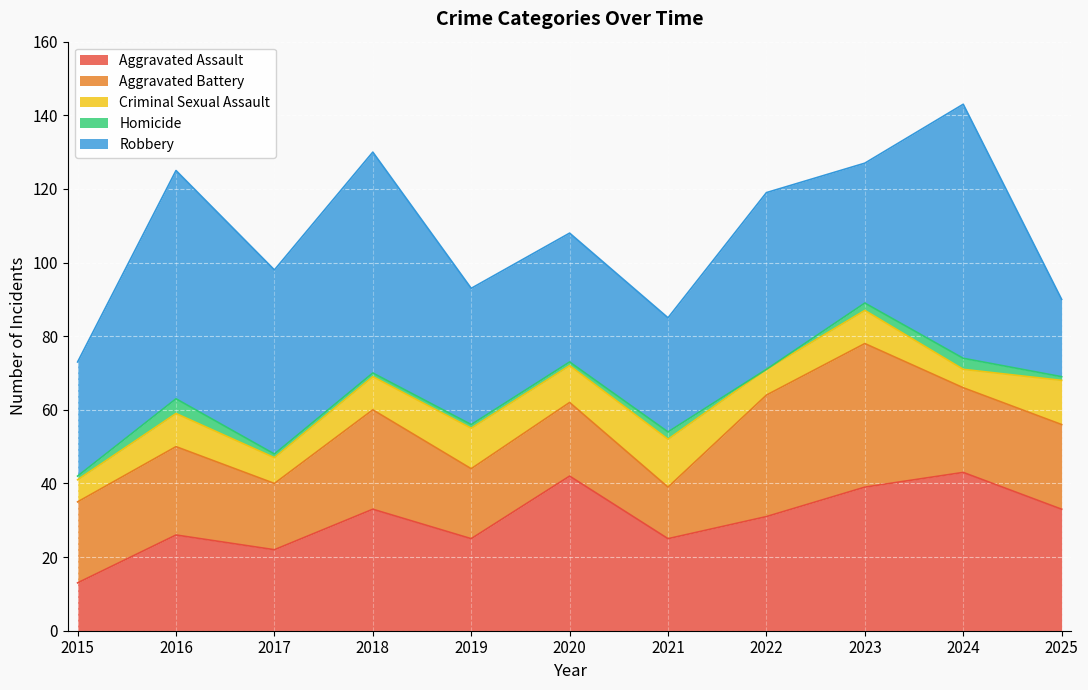

True or false: Homicide and Criminal Sexual Assault cross at least once.

False